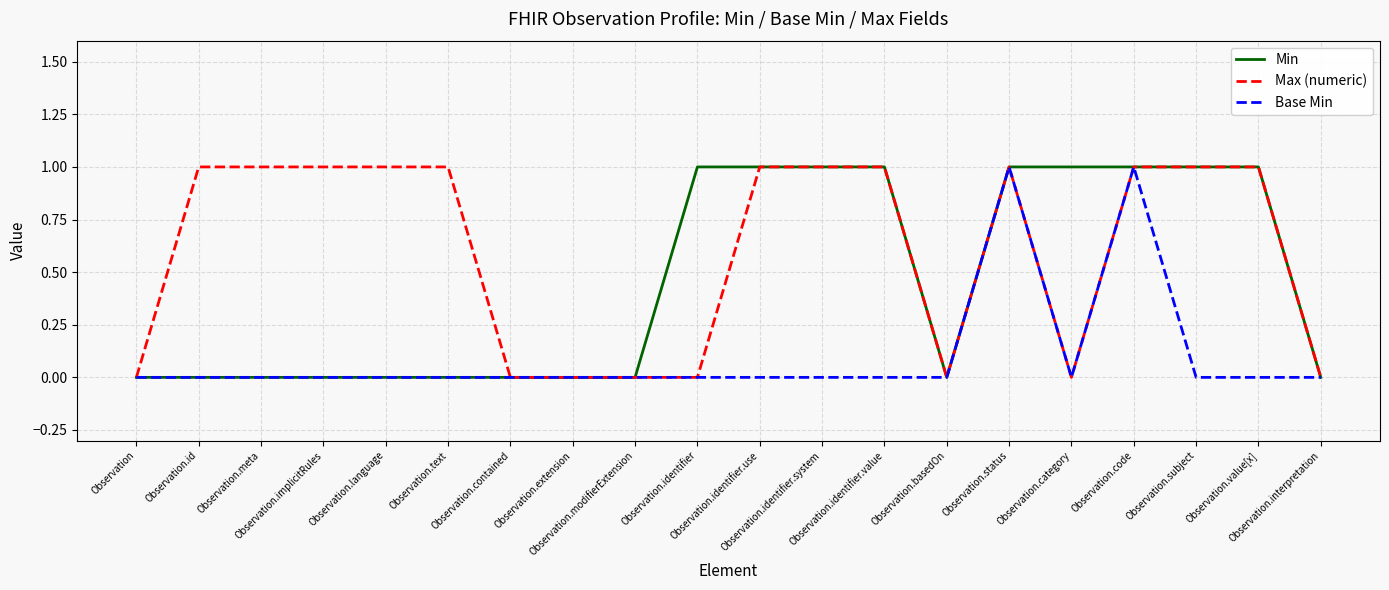

What is the difference between the second highest and minimum values in the Min series?

1